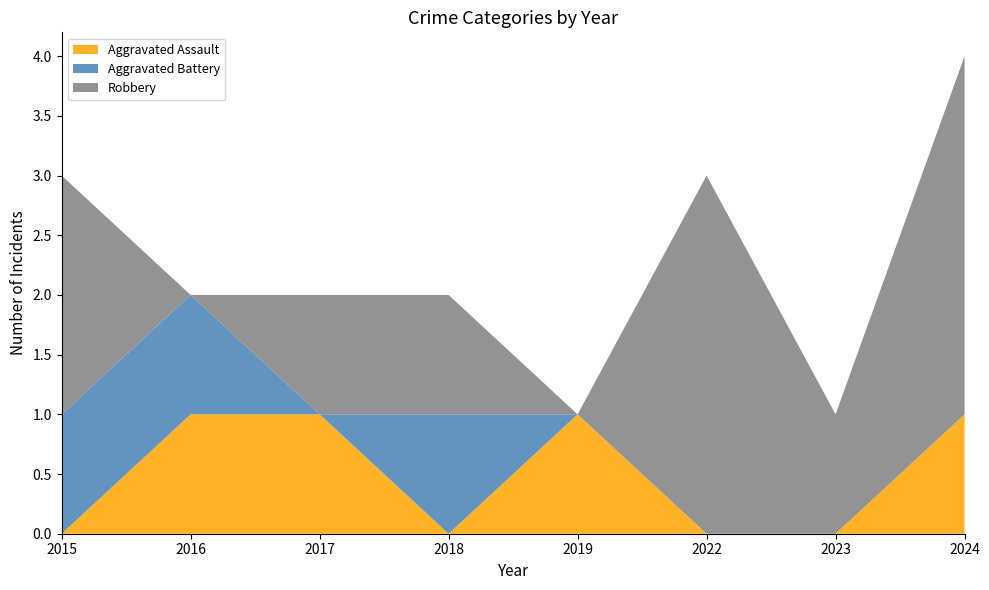

Reading left to right, list all the values displayed in this chart.

Aggravated Assault: 0	1	1	0	1	0	0	1
Aggravated Battery: 1	1	0	1	0	0	0	0
Robbery: 2	0	1	1	0	3	1	3